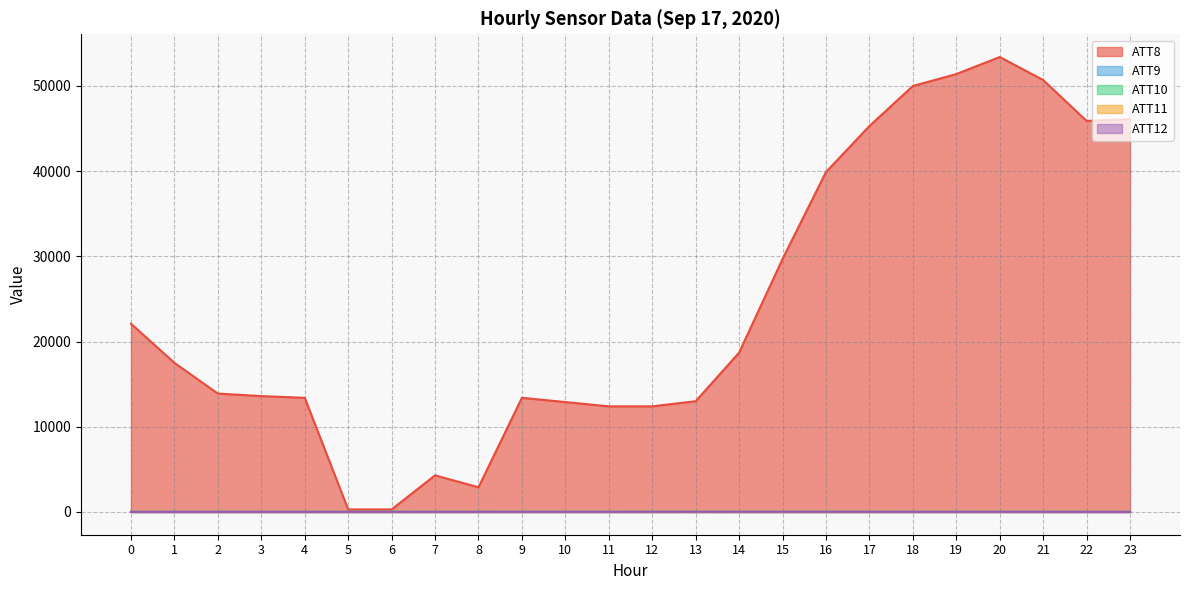

Where do ATT9 and ATT11 first cross each other?

14 and 15